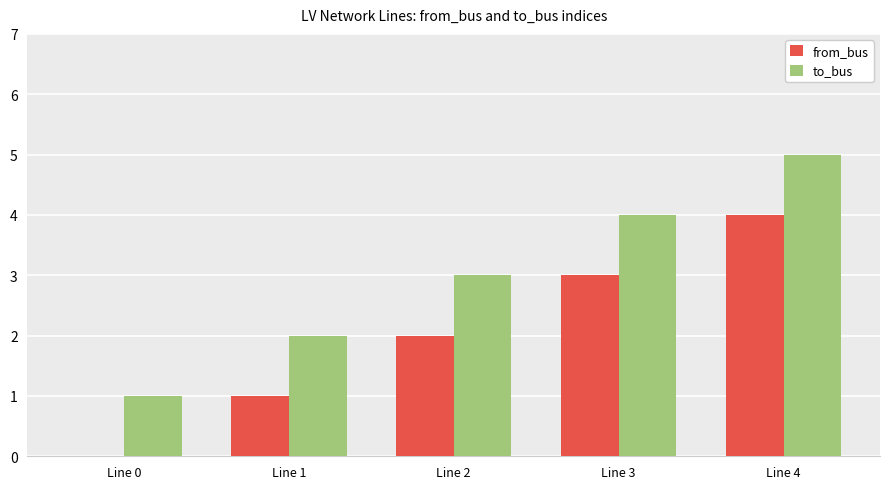

The value of from_bus at Line 3 is 3. True or false?

True